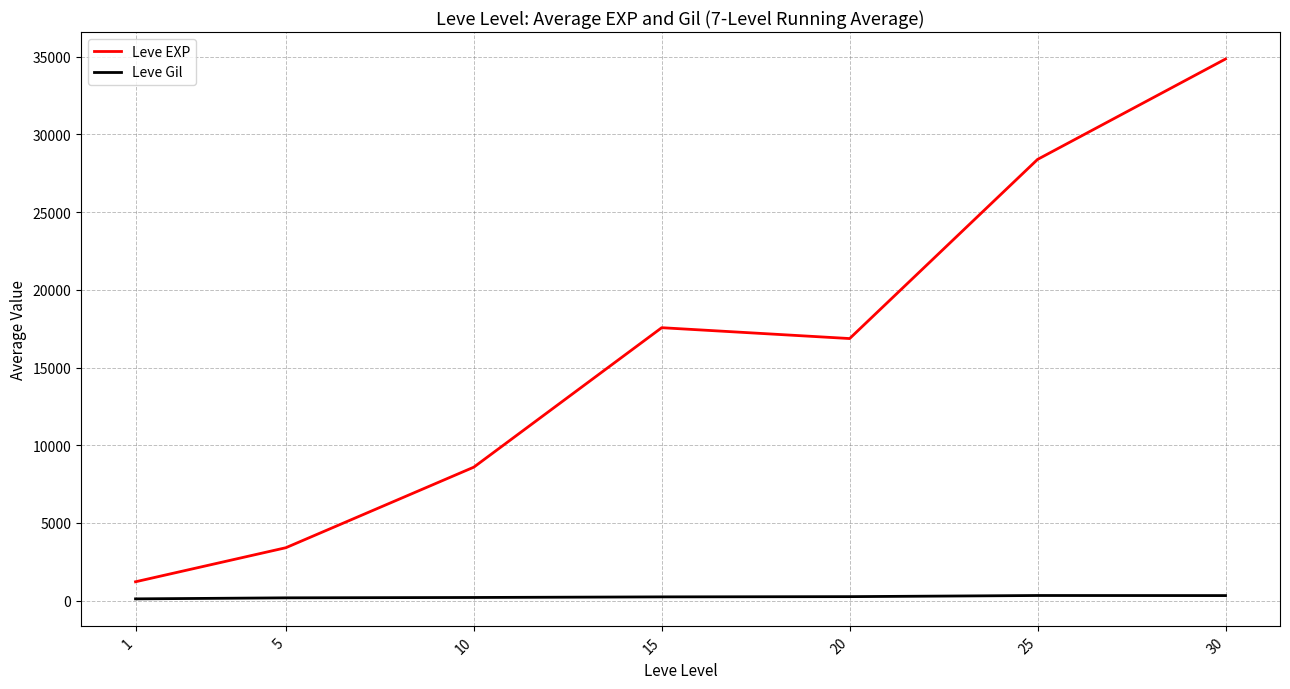

Where is Leve EXP nearest to the value 18033?

15